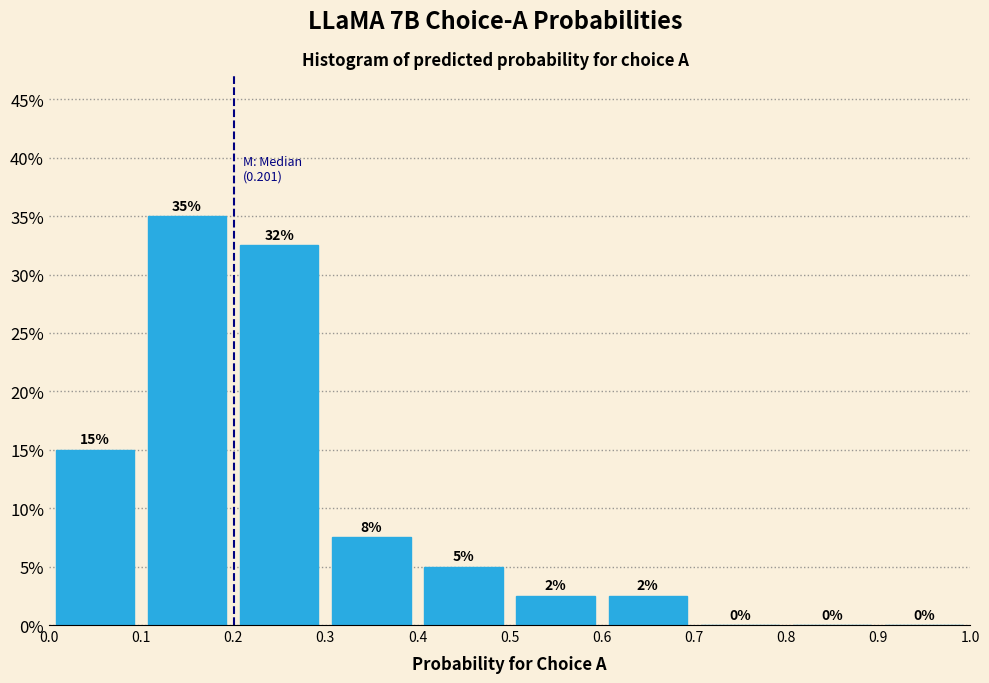

Which range on the x-axis has the tallest bar?

0.1 to 0.2